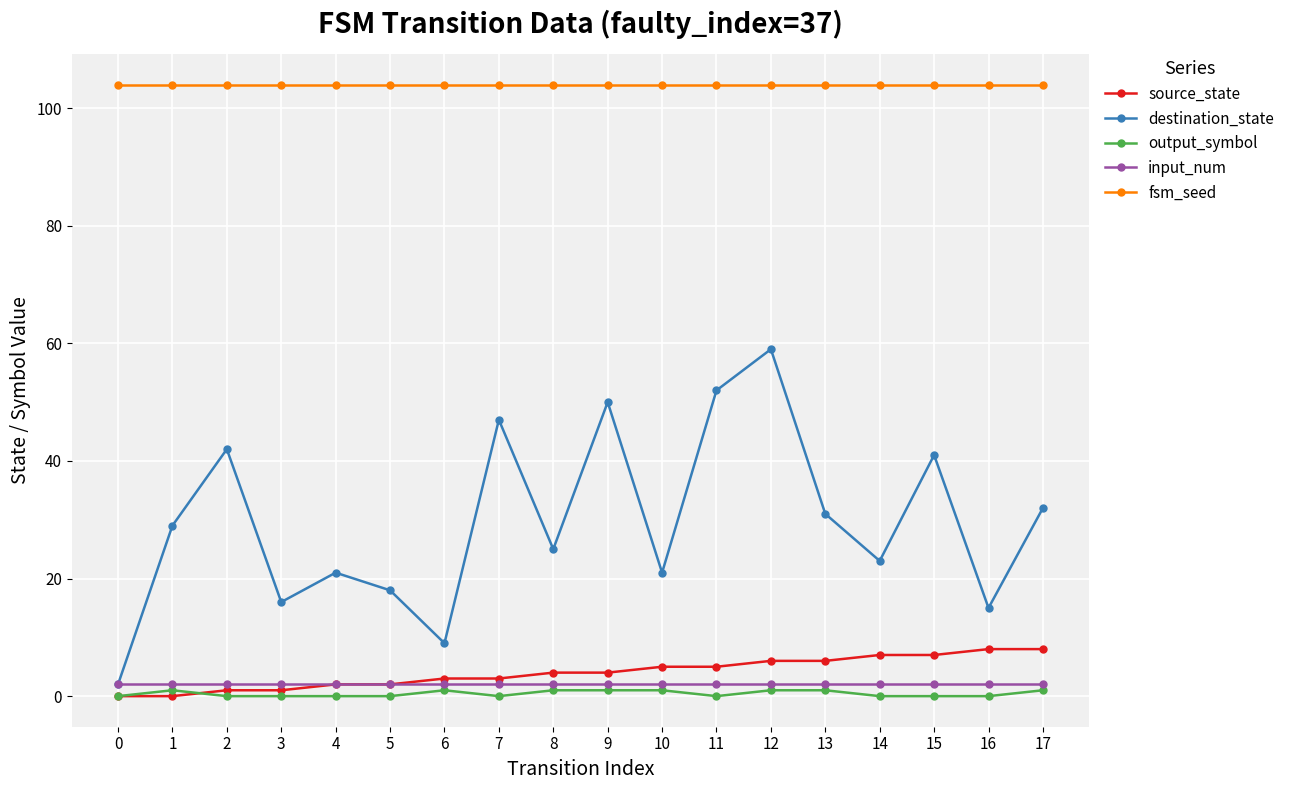

True or false: output_symbol has more than 0 points higher than both neighbors.

True